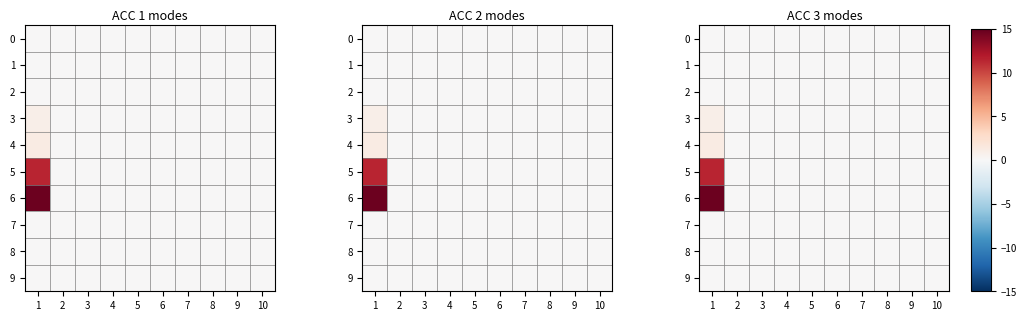

At how many categories does at least one series exceed 10?

1